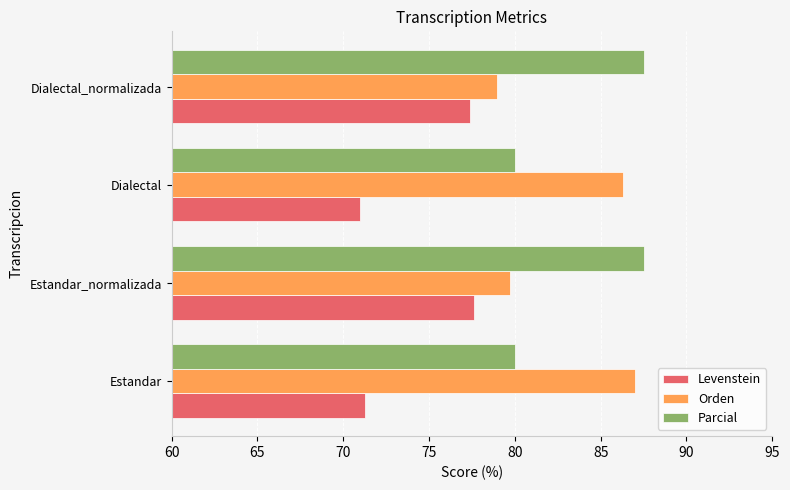

Is the value of Orden at Estandar greater than the value of Parcial at Estandar?

Yes